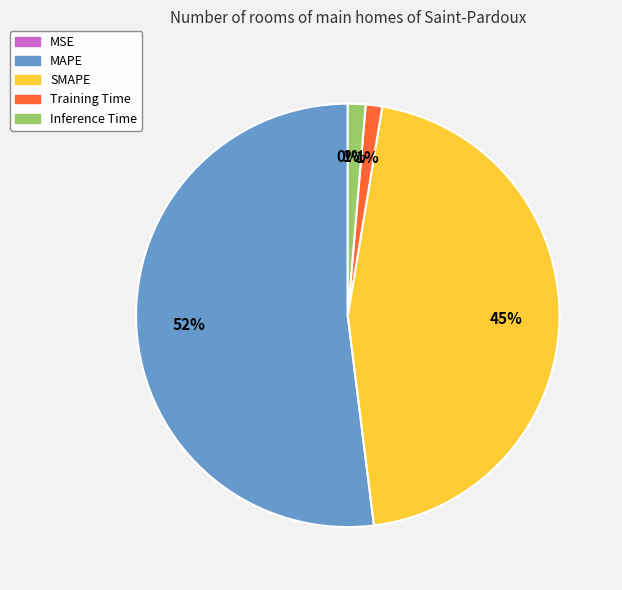

The Training Time slice represents 1% of the pie. True or false?

True